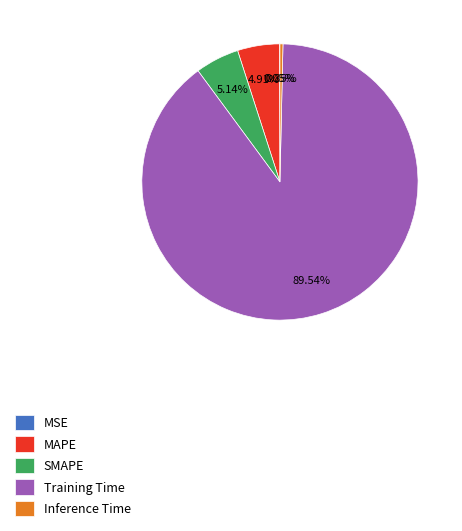

To the nearest percent, what is the difference between the largest and smallest slice percentages?

89%